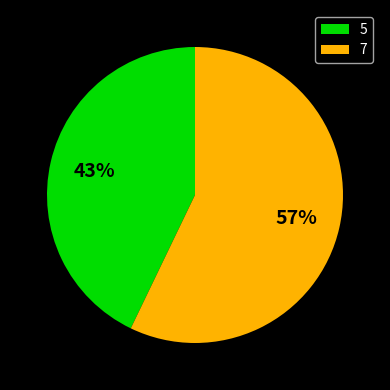

To the nearest percent, what is the average slice percentage?

50%